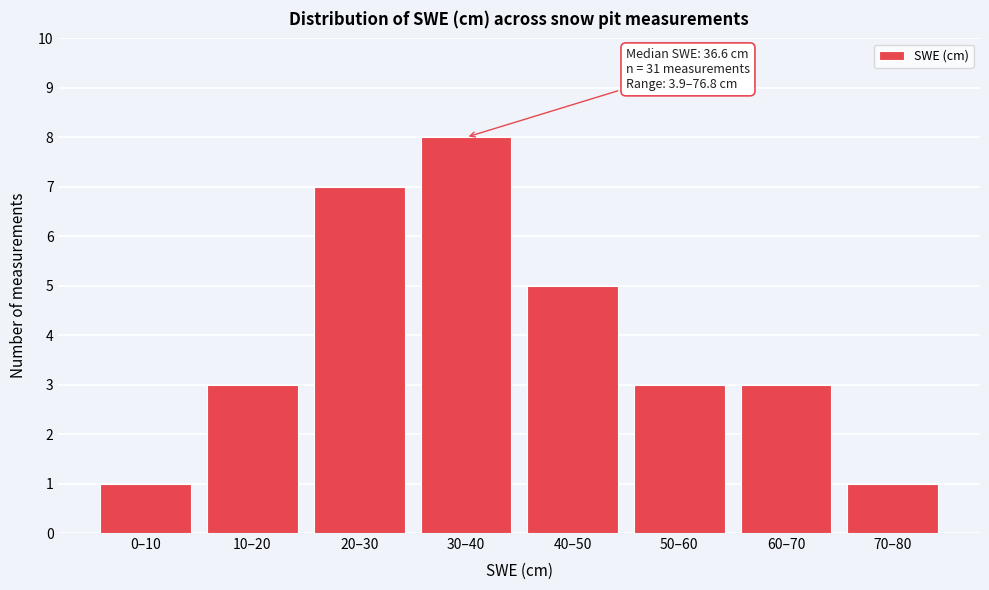

Reading left to right, what are all the values shown in this chart?

0–10=1	10–20=3	20–30=7	30–40=8	40–50=5	50–60=3	60–70=3	70–80=1